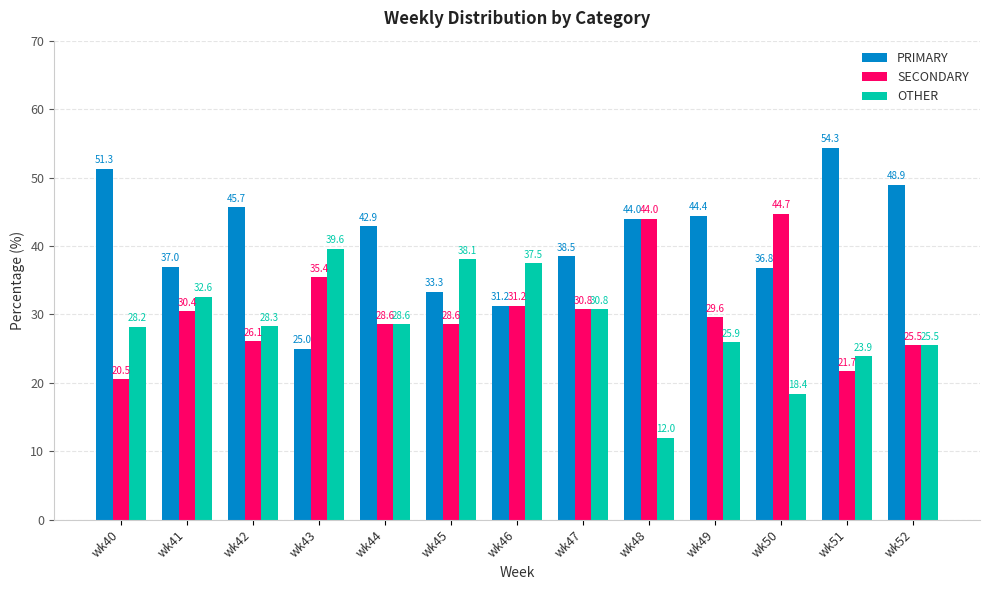

What are all the series names shown in the legend?

PRIMARY, SECONDARY, OTHER